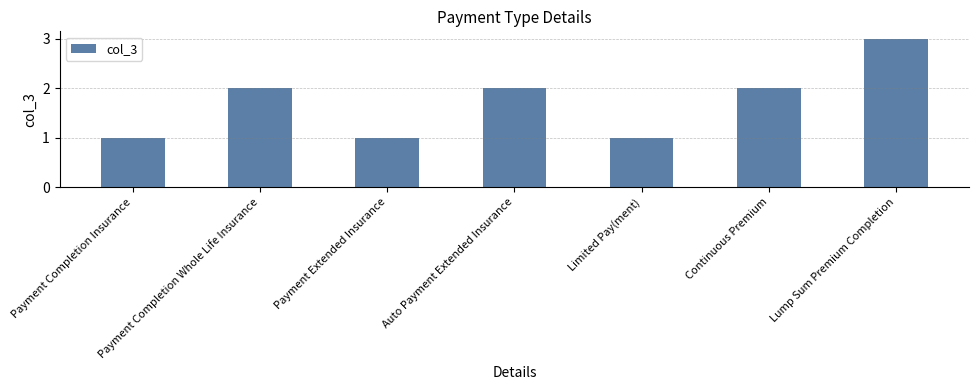

What is the difference between the values at Limited Pay(ment) and Auto Payment Extended Insurance?

1